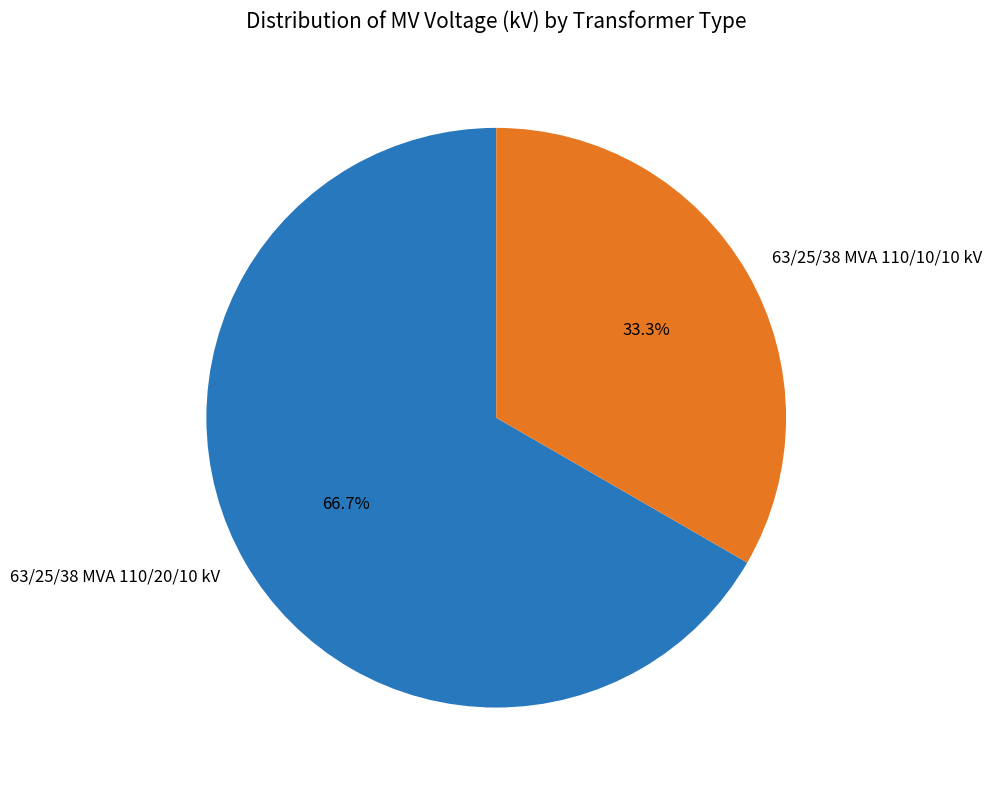

To the nearest percent, what portion does 63/25/38 MVA 110/10/10 kV represent?

33%